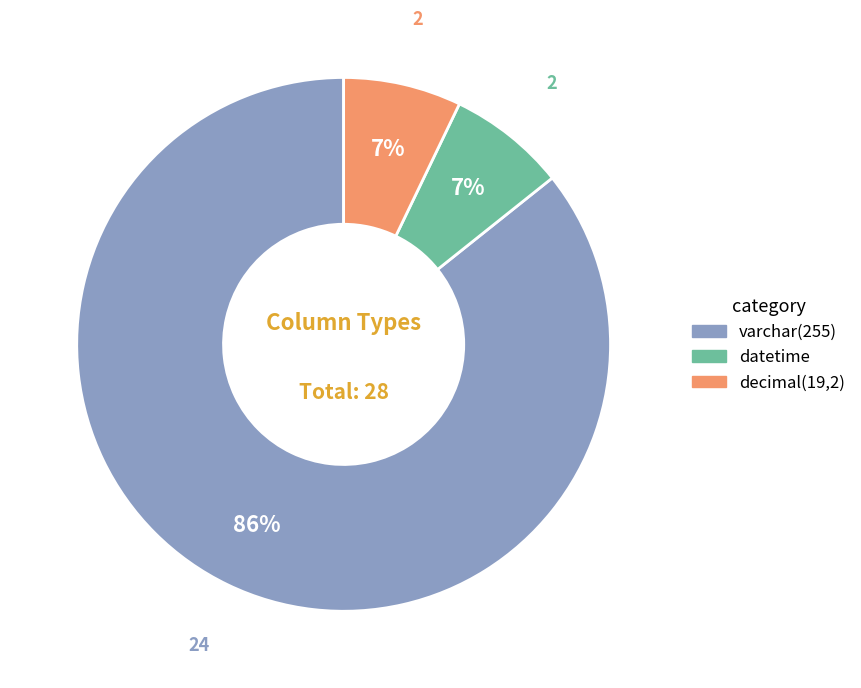

What is the majority slice?

varchar(255)